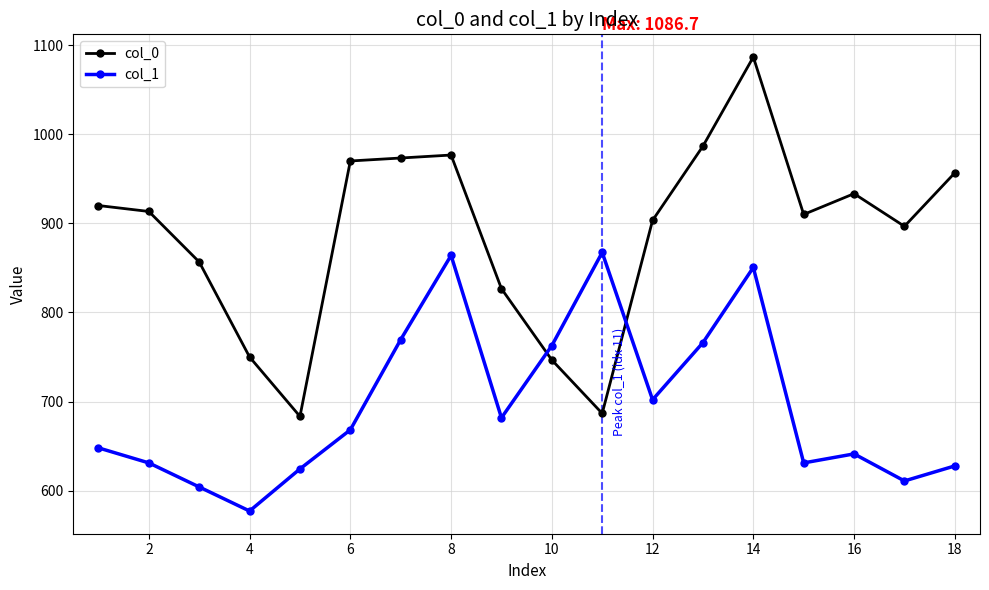

List the series in order of their peak value, highest first.

col_0, col_1